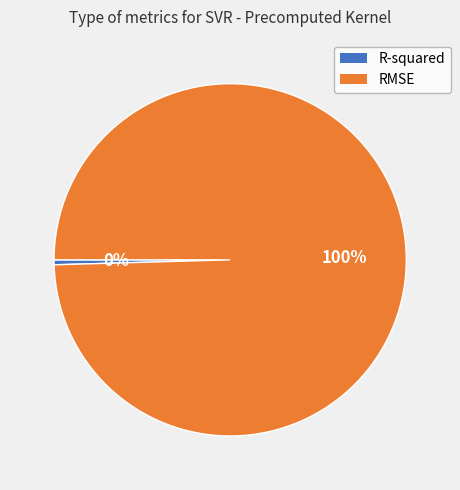

Which category has the smallest portion of the pie?

R-squared